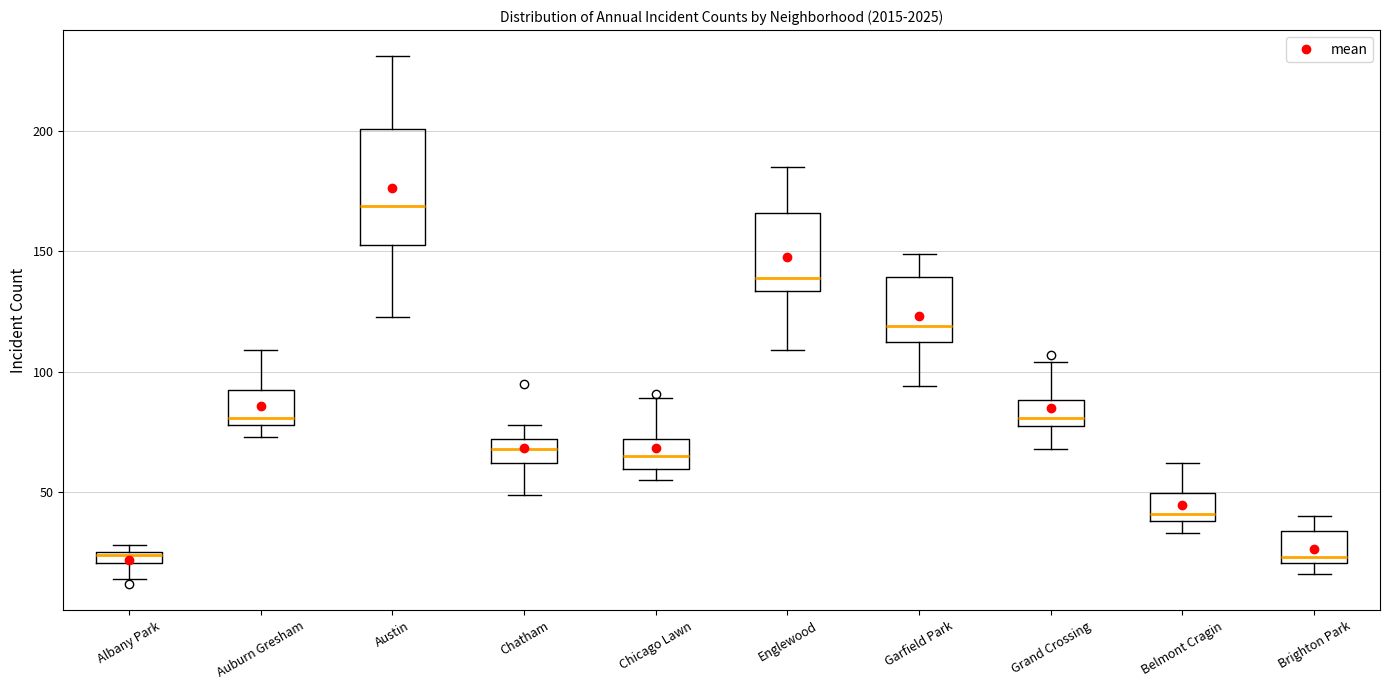

Comparing the boxes themselves (not the whiskers), which one is the tallest?

Austin